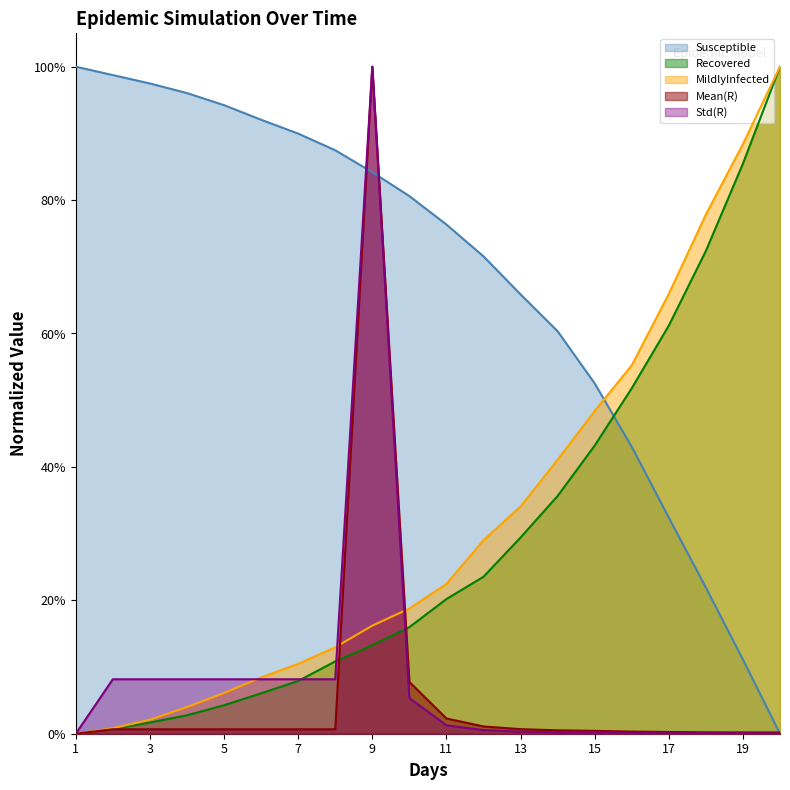

Does the chart display data point markers on the line(s)?

No